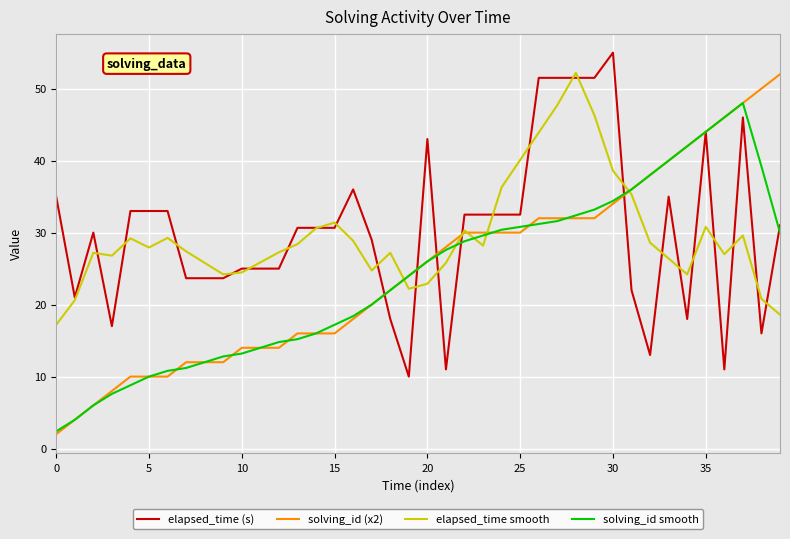

How many intersections are there between elapsed_time smooth and solving_id smooth?

5